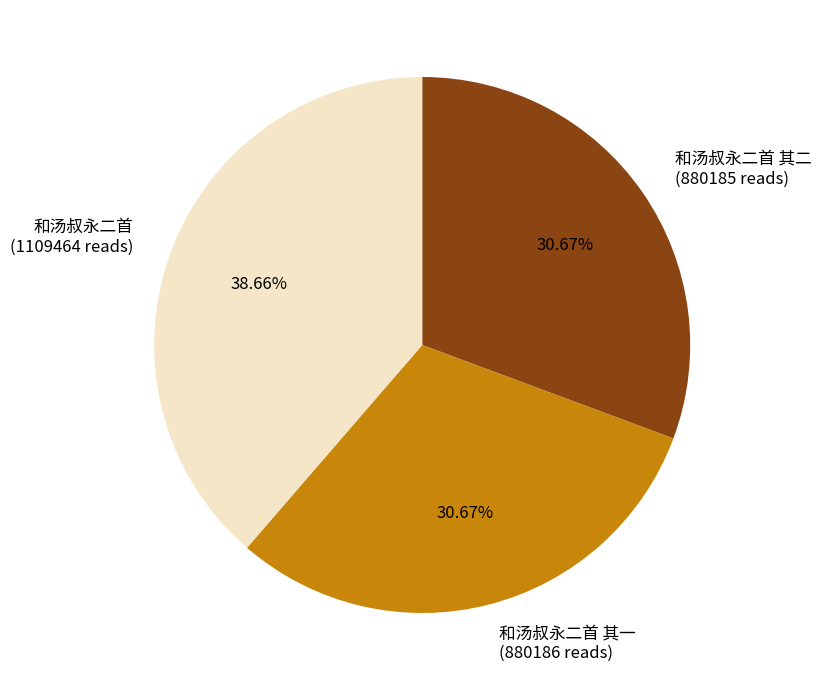

Count the number of slices in the pie.

3